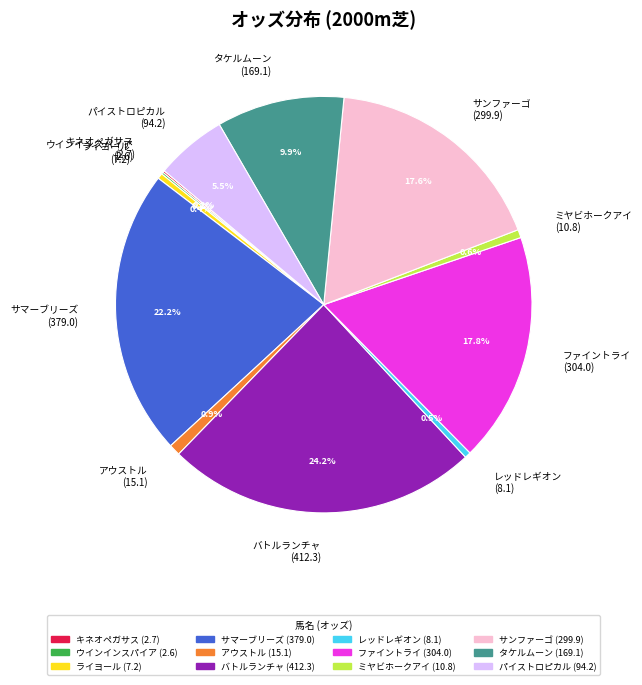

What is the ratio of the value at バトルランチャ (412.3) to the value at パイストロピカル (94.2)?

4.4